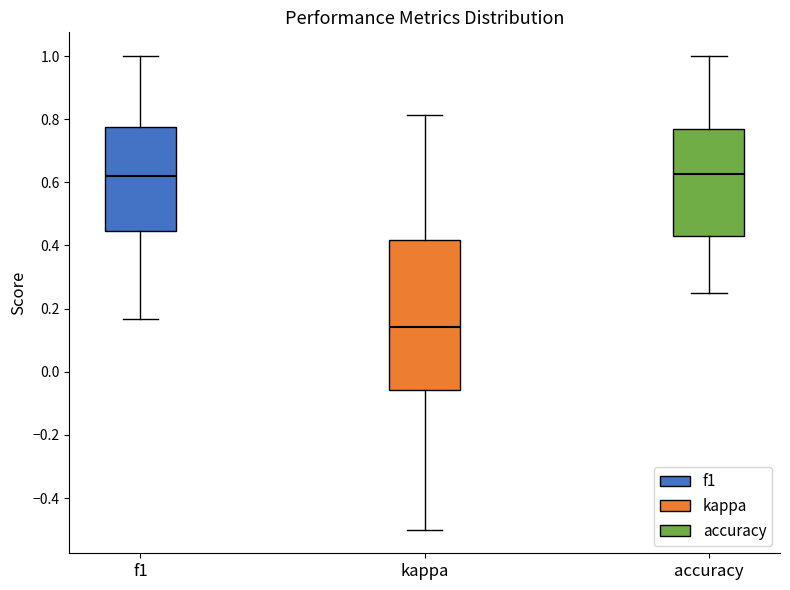

Where does the median line of the box for f1 sit on the y-axis? The values are not printed on the chart, so give them approximately, as read against the axis.

0.62